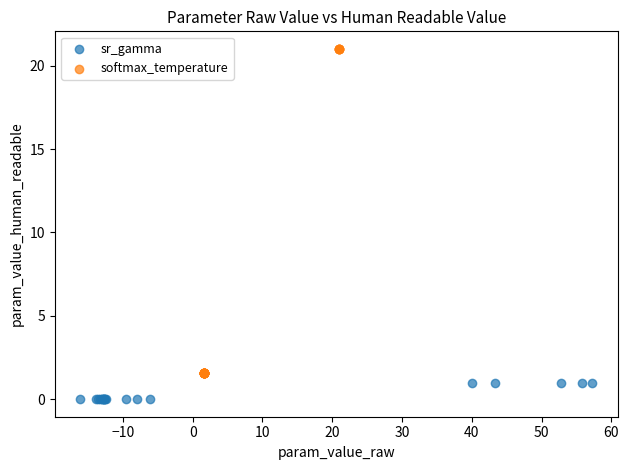

Which series has the widest spread of Y values?

softmax_temperature